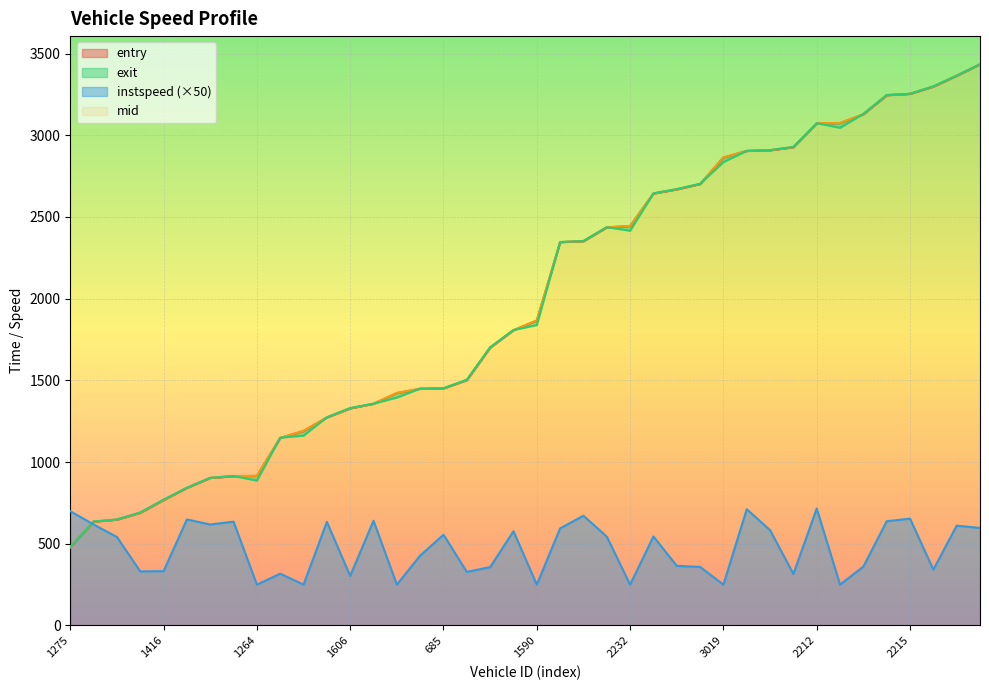

What is the total value across all series at 1591?

3327.7